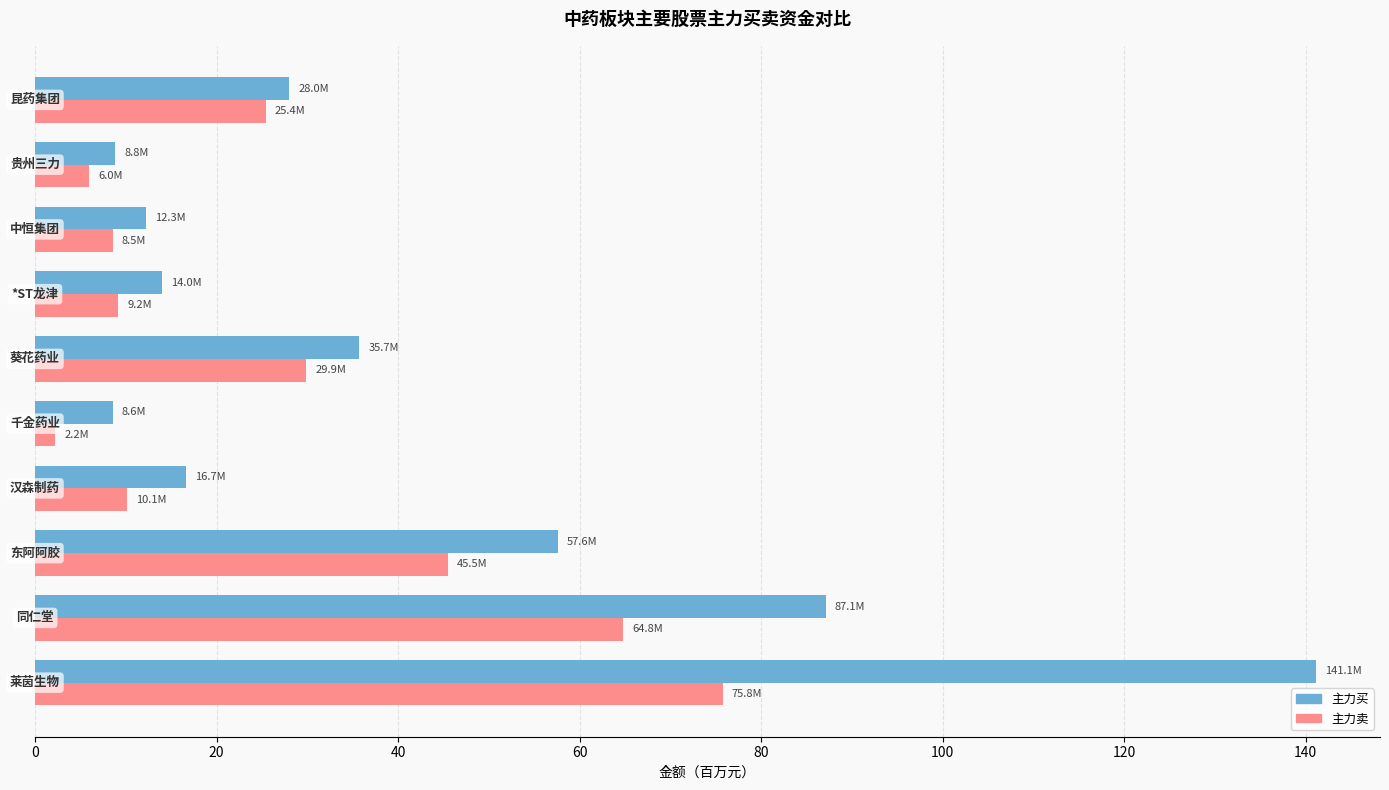

What is the sum of all 主力卖 values?

277.4